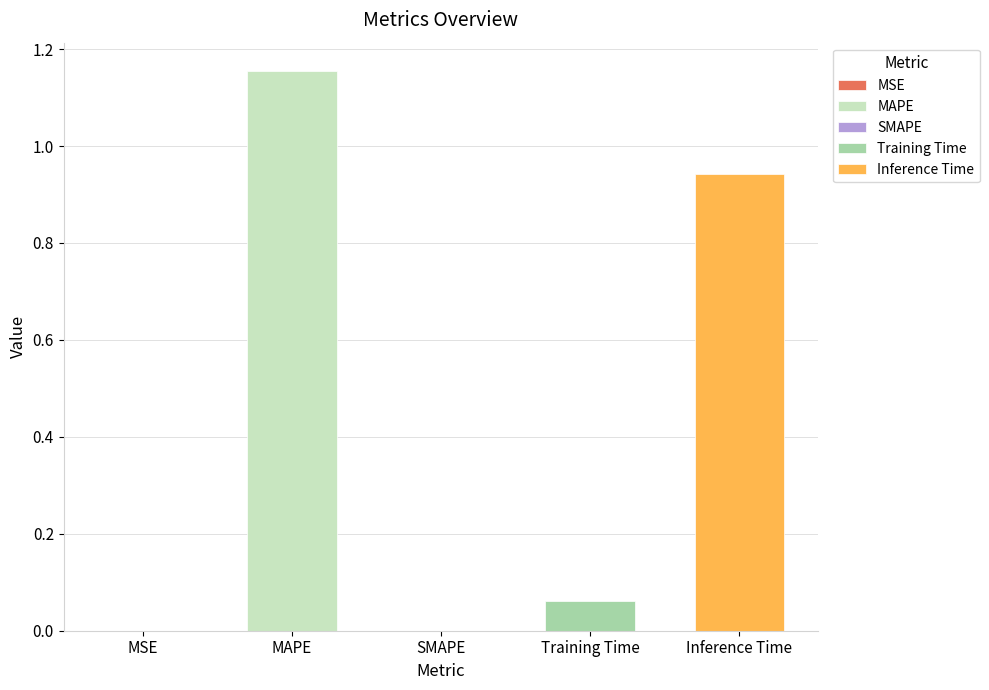

What is the sum of all values?

2.2